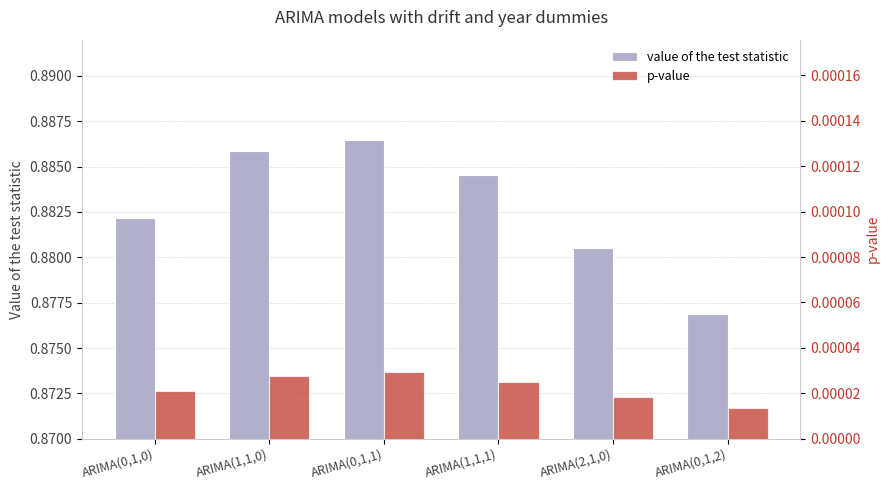

At which label does p-value reach its peak?

ARIMA(0,1,1)